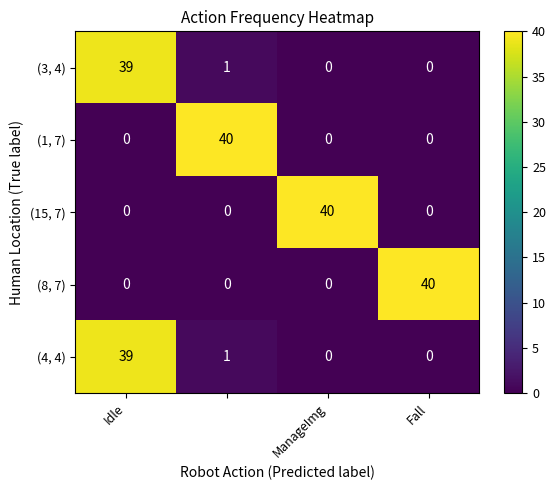

What is the sum of all (15, 7) values?

40